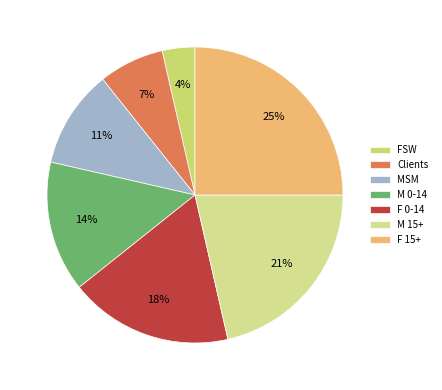

What is the smallest slice in the pie chart?

FSW